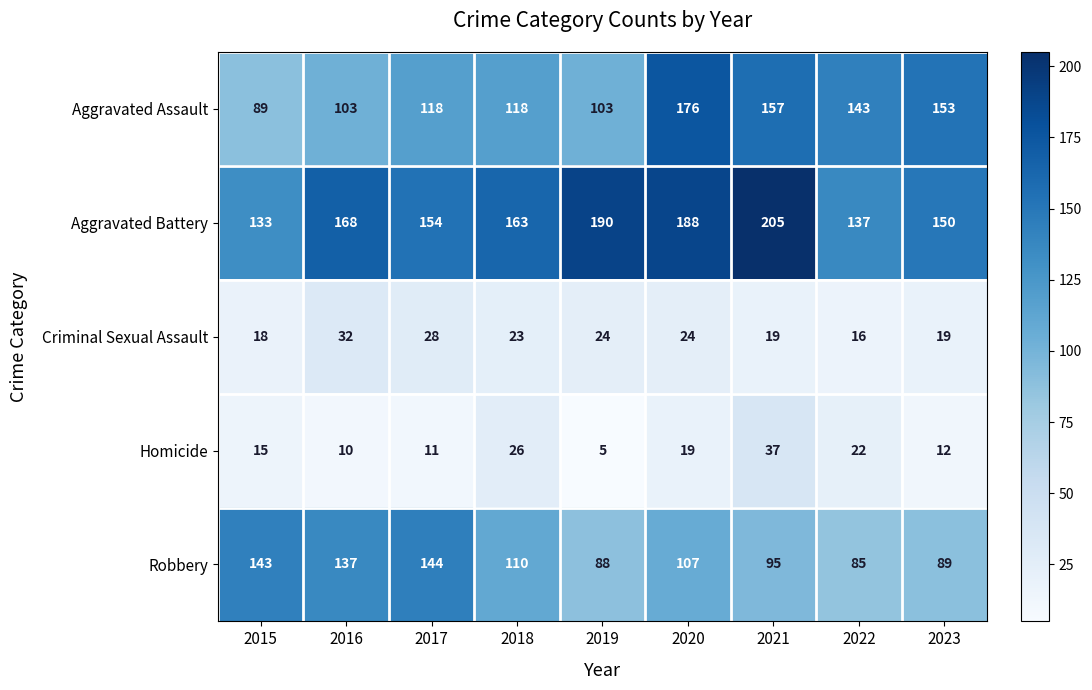

At which category is the sum across all series the highest?

2020